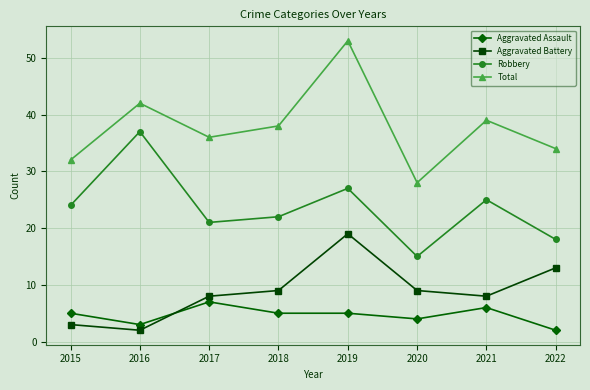

At how many categories does at least one series exceed 31?

7